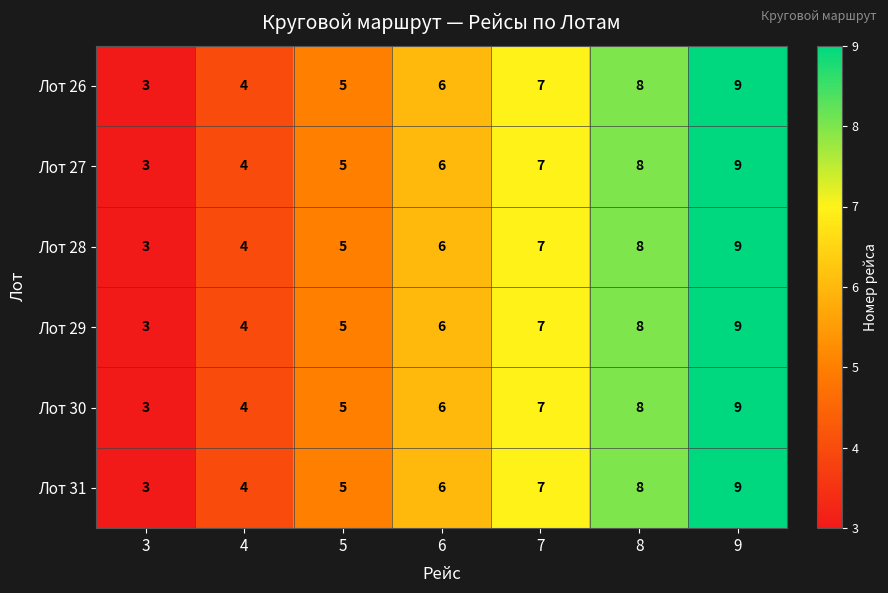

Which label corresponds to the largest value in the chart?

9